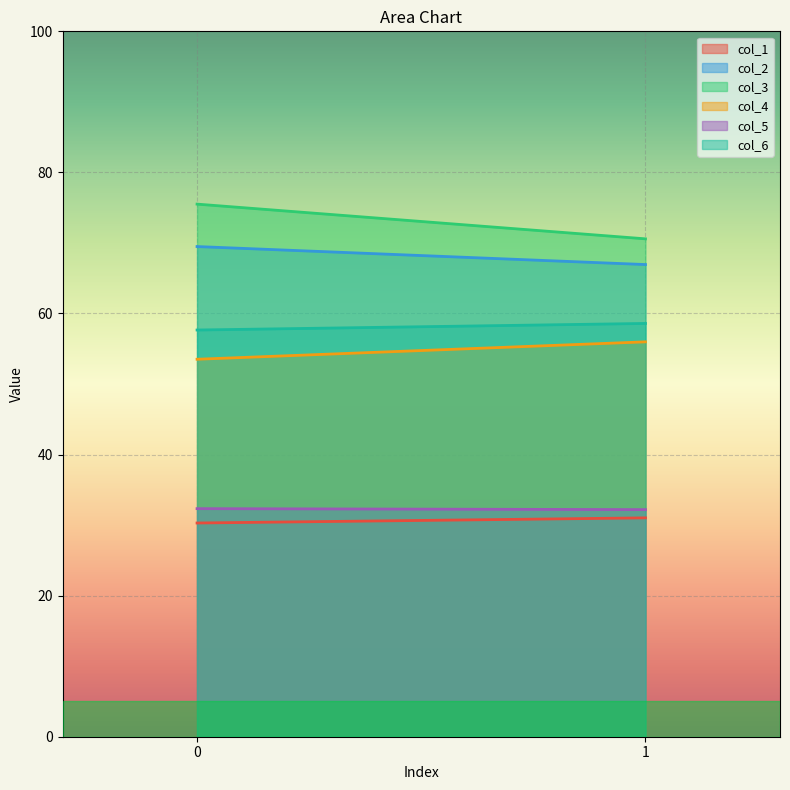

What is the sum of all col_4 values?

109.5